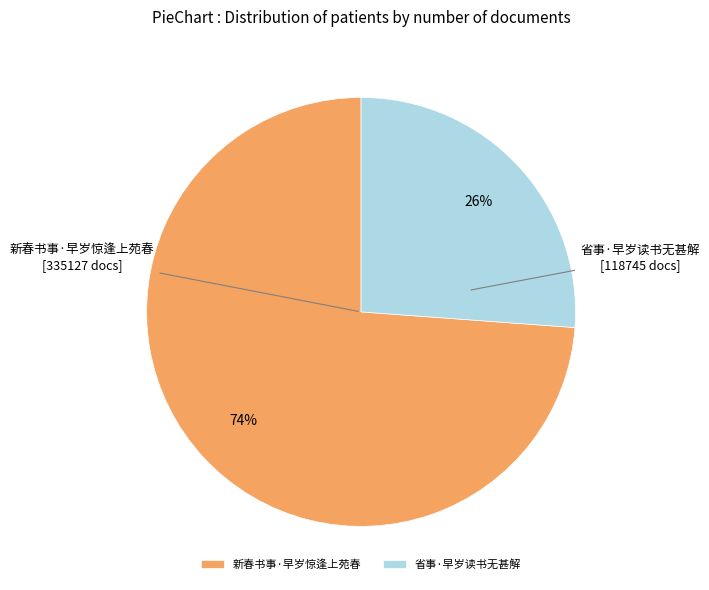

Combined, do 省事·早岁读书无甚解 and 新春书事·早岁惊逢上苑春 account for over 50%?

Yes